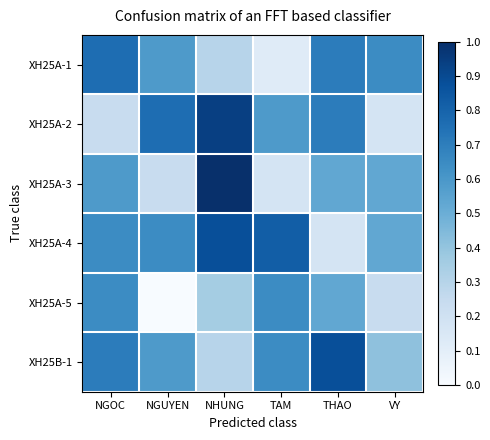

What is the total value across all series at TAM?

3.0